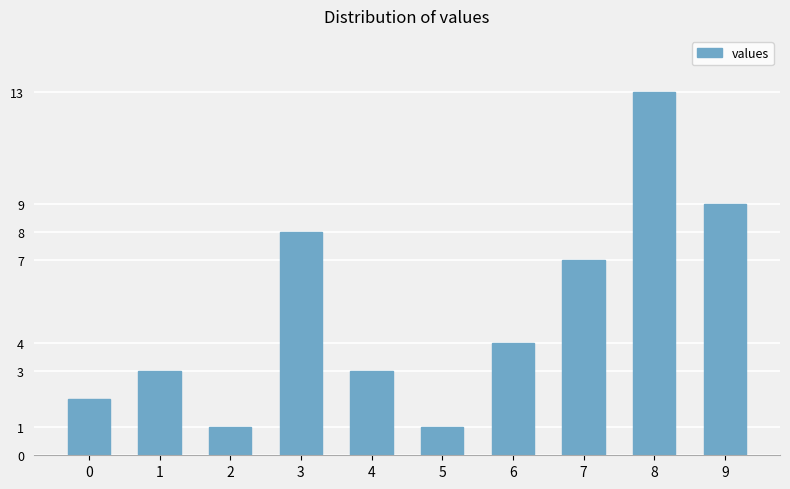

What is the value of the 5th bar from the left?

3